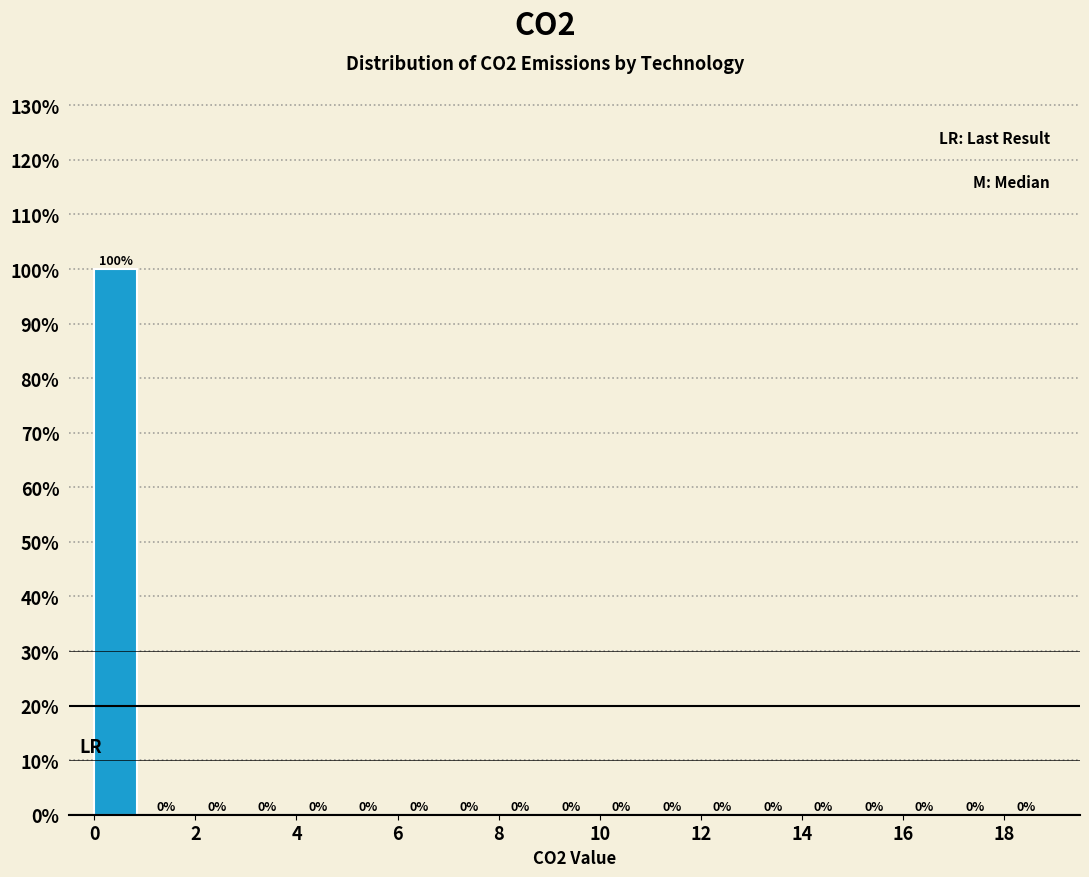

Reading left to right, transcribe this chart: for each bar, give the range it covers on the x-axis and its height.

0 to 1: 100
1 to 2: 0
2 to 3: 0
3 to 4: 0
4 to 5: 0
5 to 6: 0
6 to 7: 0
7 to 8: 0
8 to 9: 0
9 to 10: 0
10 to 11: 0
11 to 12: 0
12 to 13: 0
13 to 14: 0
14 to 15: 0
15 to 16: 0
16 to 17: 0
17 to 18: 0
18 to 19: 0